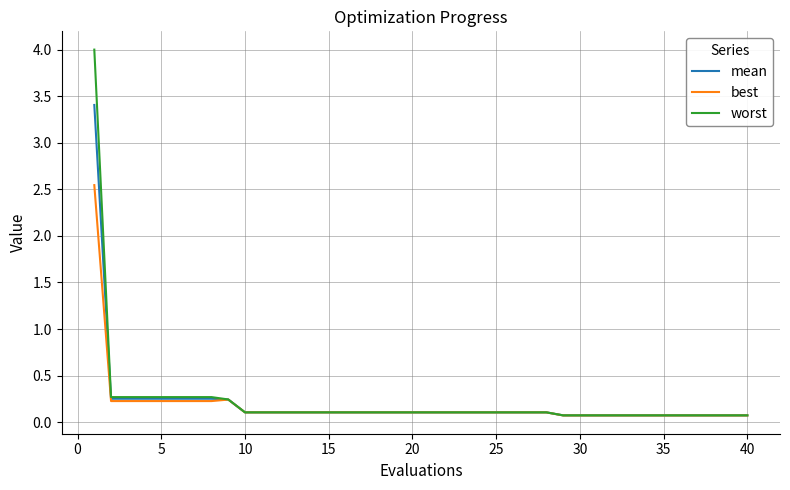

What is the greatest value displayed?

4.0